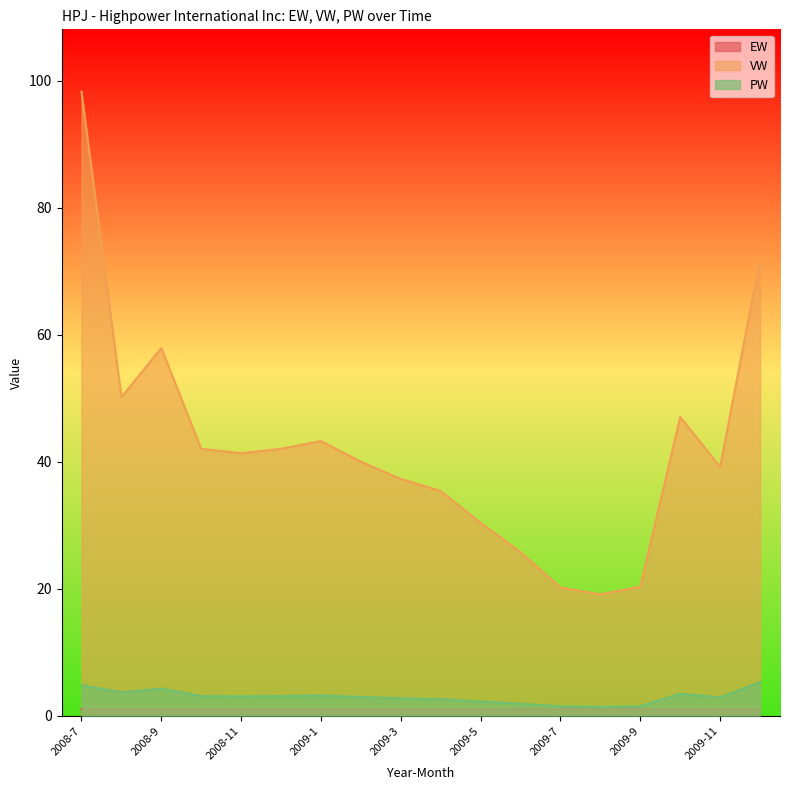

What position from the right is 2008-8?

17